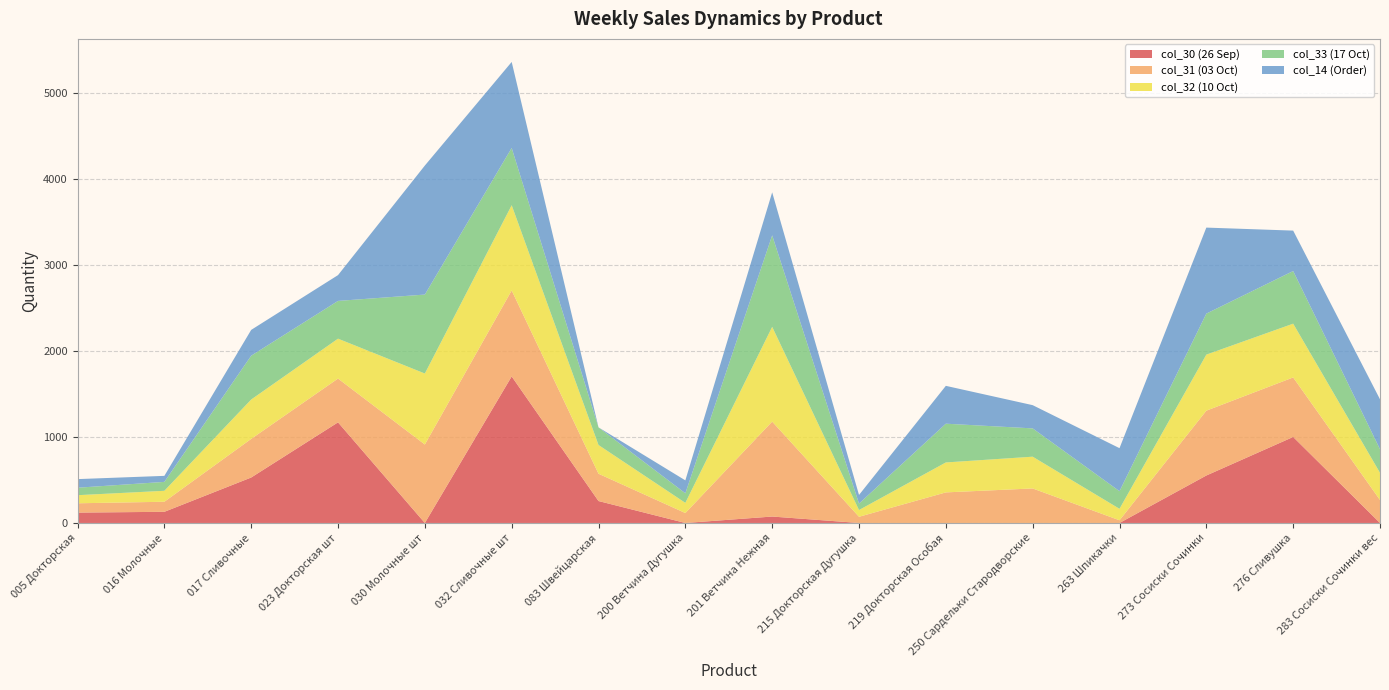

Reading right to left, what are all the values shown in this chart?

col_30 (26 Sep): 0.0	1000.0	552.0	0.0	0.0	0.0	0.0	74.9	0.0	255.0	1704.0	0.0	1170.0	528.7	129.9	120.7
col_31 (03 Oct): 267.3	692.0	753.6	31.3	401.4	355.5	71.9	1103.8	115.5	317.4	999.4	912.2	509.0	448.9	116.8	108.2
col_32 (10 Oct): 315.7	625.2	651.6	133.4	369.3	348.2	78.4	1101.7	118.3	334.0	990.8	825.4	463.8	457.7	127.3	94.0
col_33 (17 Oct): 274.7	612.0	477.0	205.1	329.1	450.7	75.5	1064.0	111.5	205.0	666.0	918.0	439.0	509.6	103.8	87.0
col_14 (Order): 580.0	470.0	1000.0	500.0	270.0	440.0	100.0	500.0	150.0	0.0	1000.0	1500.0	300.0	300.0	70.0	100.0